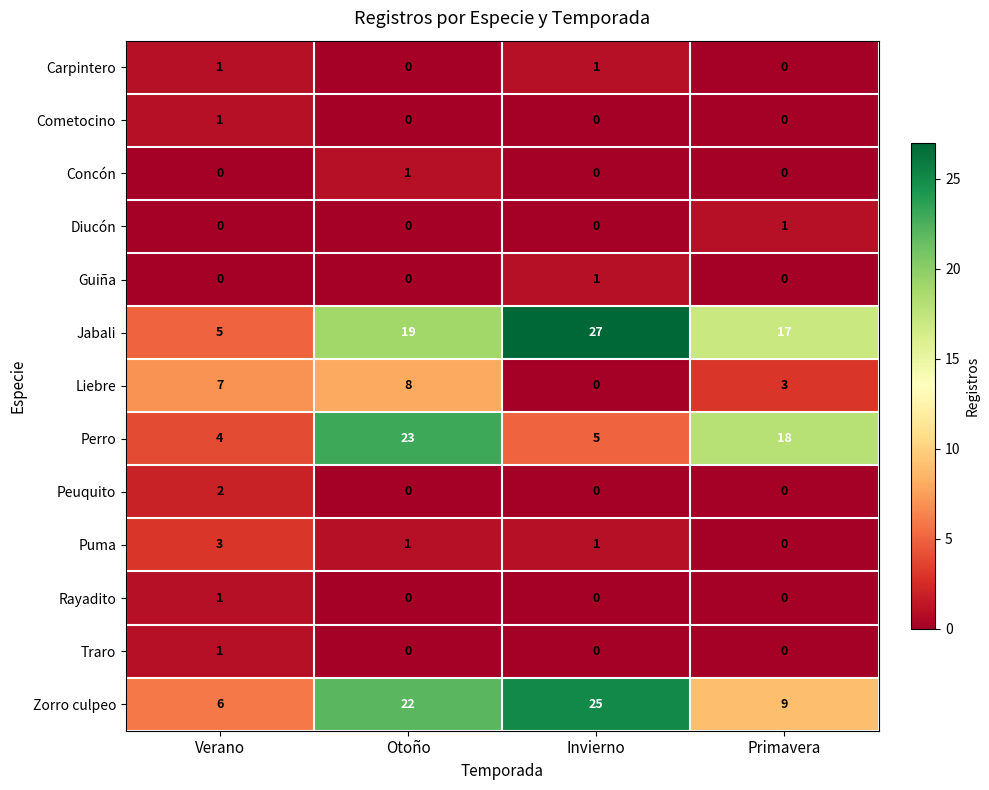

Which series has the widest spread of values?

Jabali